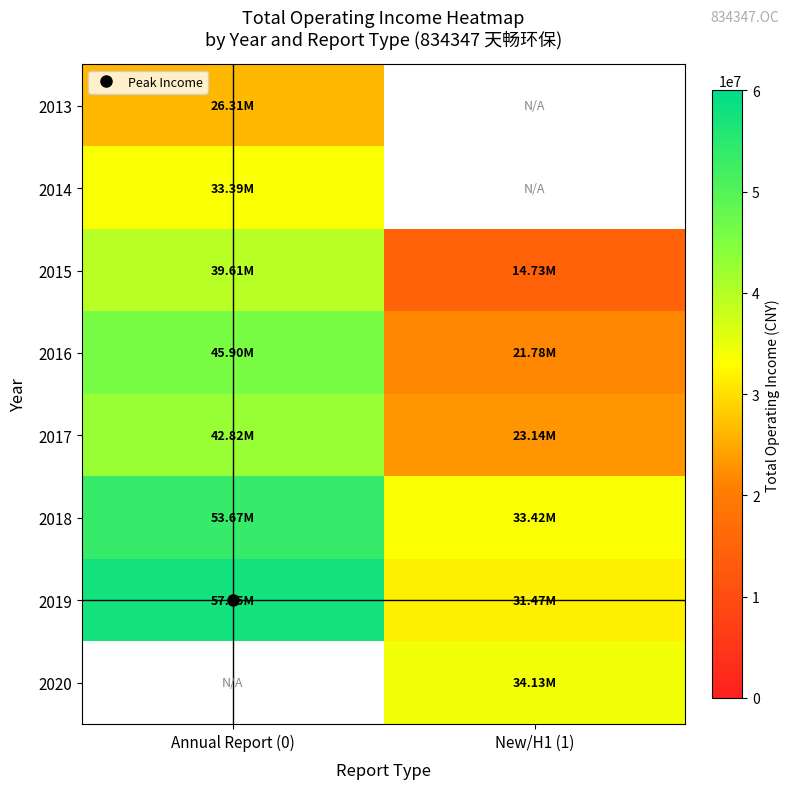

Where is 2014 nearest to the value 33390595?

Annual Report (0)